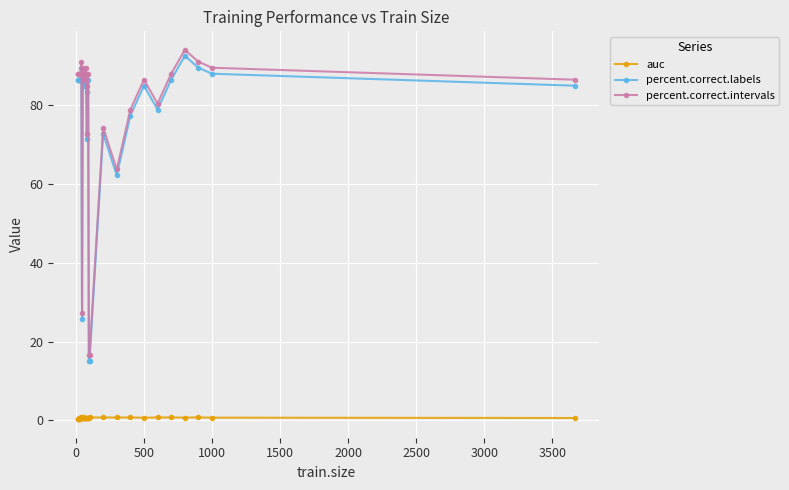

What is the value of the percent.correct.labels point at the 14th from the left?

87.9